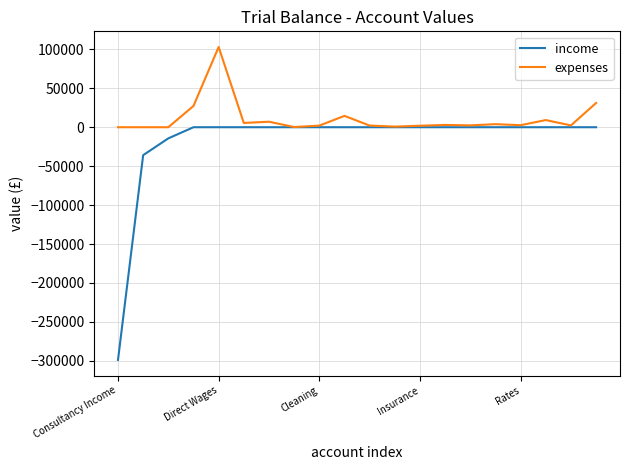

List the series in order of their overall mean, highest first.

expenses, income